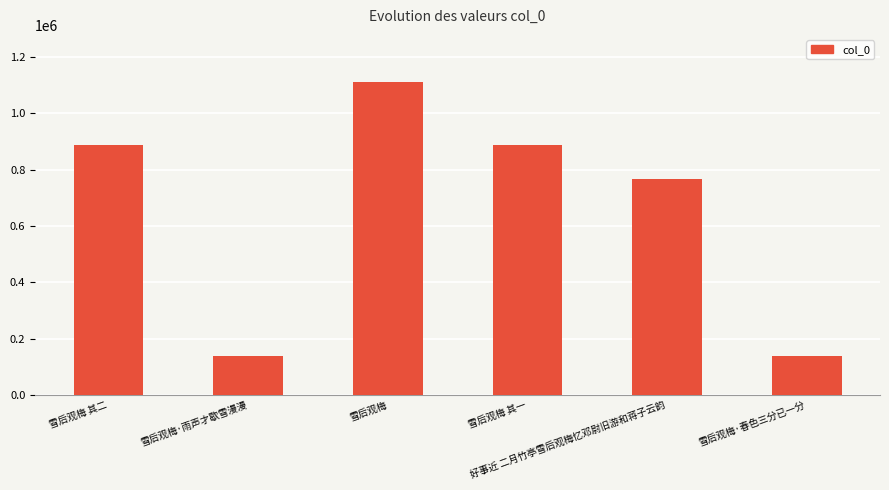

What is the difference between the maximum and minimum values?

973380